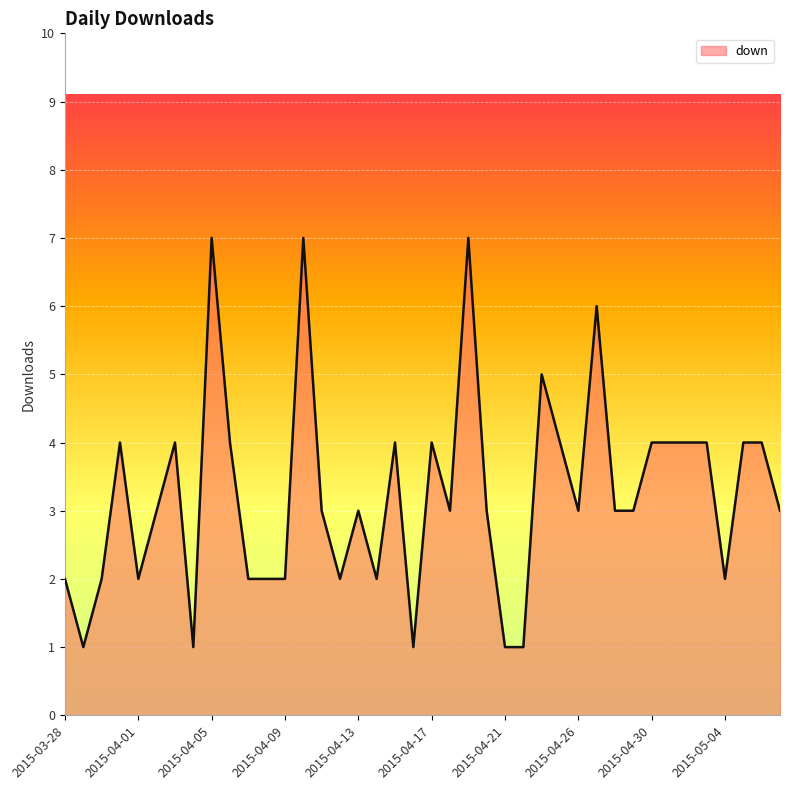

What is the difference between the maximum and minimum values?

6